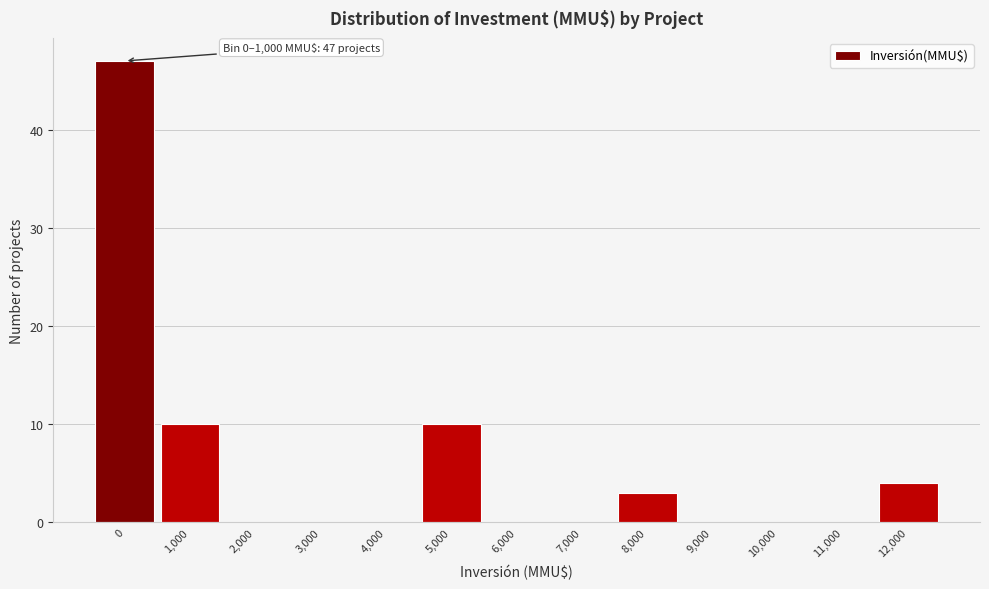

Reading left to right, transcribe all the data shown in this chart.

0=47	1,000=10	2,000=0	3,000=0	4,000=0	5,000=10	6,000=0	7,000=0	8,000=3	9,000=0	10,000=0	11,000=0	12,000=4